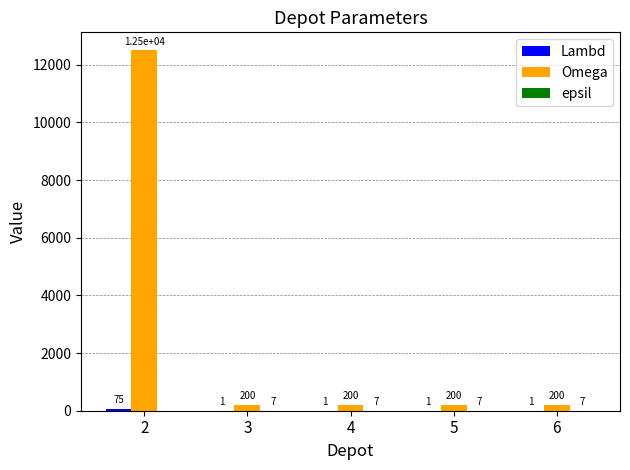

What value does the Omega series have at 2, to the nearest 10?

12500